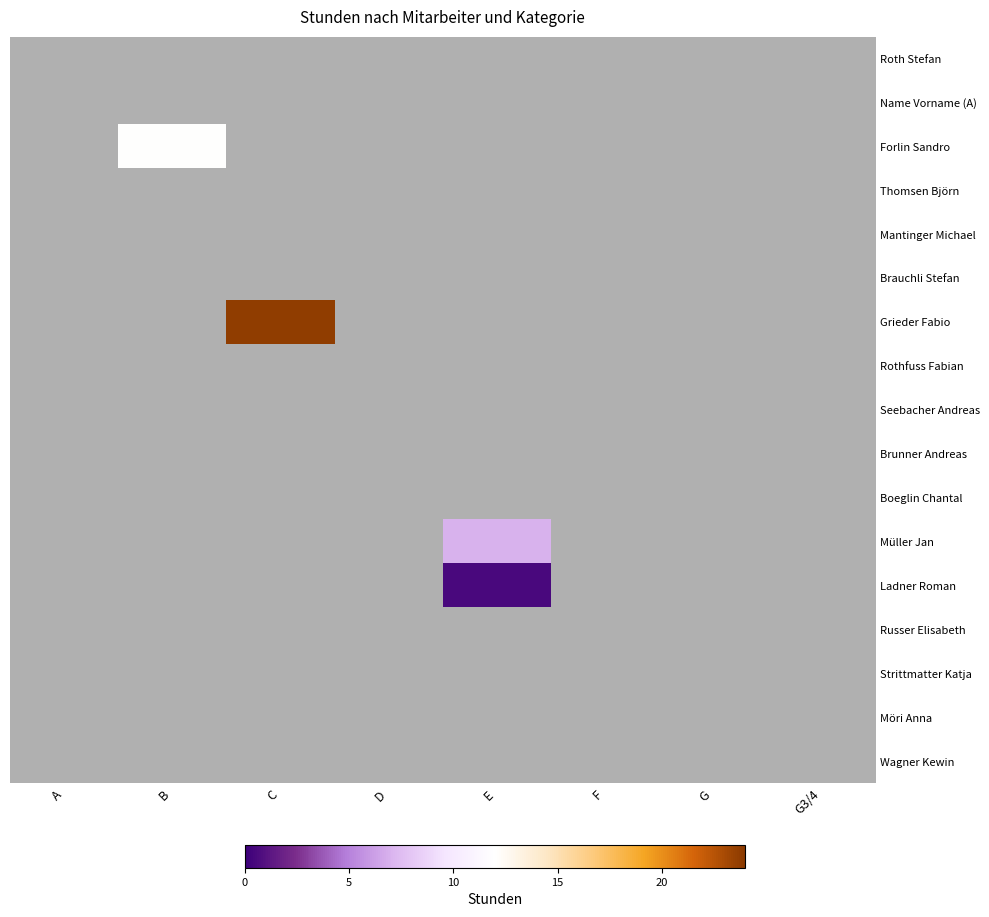

Reading right to left, transcribe all the data shown in this chart.

Roth Stefan: G3/4=0.0	G=0.0	F=0.0	E=0.0	D=0.0	C=0.0	B=0.0	A=0.0
Name Vorname (A): G3/4=0.0	G=0.0	F=0.0	E=0.0	D=0.0	C=0.0	B=0.0	A=0.0
Forlin Sandro: G3/4=0.0	G=0.0	F=0.0	E=0.0	D=0.0	C=0.0	B=12.0	A=0.0
Thomsen Björn: G3/4=0.0	G=0.0	F=0.0	E=0.0	D=0.0	C=0.0	B=0.0	A=0.0
Mantinger Michael: G3/4=0.0	G=0.0	F=0.0	E=0.0	D=0.0	C=0.0	B=0.0	A=0.0
Brauchli Stefan: G3/4=0.0	G=0.0	F=0.0	E=0.0	D=0.0	C=0.0	B=0.0	A=0.0
Grieder Fabio: G3/4=0.0	G=0.0	F=0.0	E=0.0	D=0.0	C=23.8	B=0.0	A=0.0
Rothfuss Fabian: G3/4=0.0	G=0.0	F=0.0	E=0.0	D=0.0	C=0.0	B=0.0	A=0.0
Seebacher Andreas: G3/4=0.0	G=0.0	F=0.0	E=0.0	D=0.0	C=0.0	B=0.0	A=0.0
Brunner Andreas: G3/4=0.0	G=0.0	F=0.0	E=0.0	D=0.0	C=0.0	B=0.0	A=0.0
Boeglin Chantal: G3/4=0.0	G=0.0	F=0.0	E=0.0	D=0.0	C=0.0	B=0.0	A=0.0
Müller Jan: G3/4=0.0	G=0.0	F=0.0	E=7.0	D=0.0	C=0.0	B=0.0	A=0.0
Ladner Roman: G3/4=0.0	G=0.0	F=0.0	E=0.5	D=0.0	C=0.0	B=0.0	A=0.0
Russer Elisabeth: G3/4=0.0	G=0.0	F=0.0	E=0.0	D=0.0	C=0.0	B=0.0	A=0.0
Strittmatter Katja: G3/4=0.0	G=0.0	F=0.0	E=0.0	D=0.0	C=0.0	B=0.0	A=0.0
Möri Anna: G3/4=0.0	G=0.0	F=0.0	E=0.0	D=0.0	C=0.0	B=0.0	A=0.0
Wagner Kewin: G3/4=0.0	G=0.0	F=0.0	E=0.0	D=0.0	C=0.0	B=0.0	A=0.0